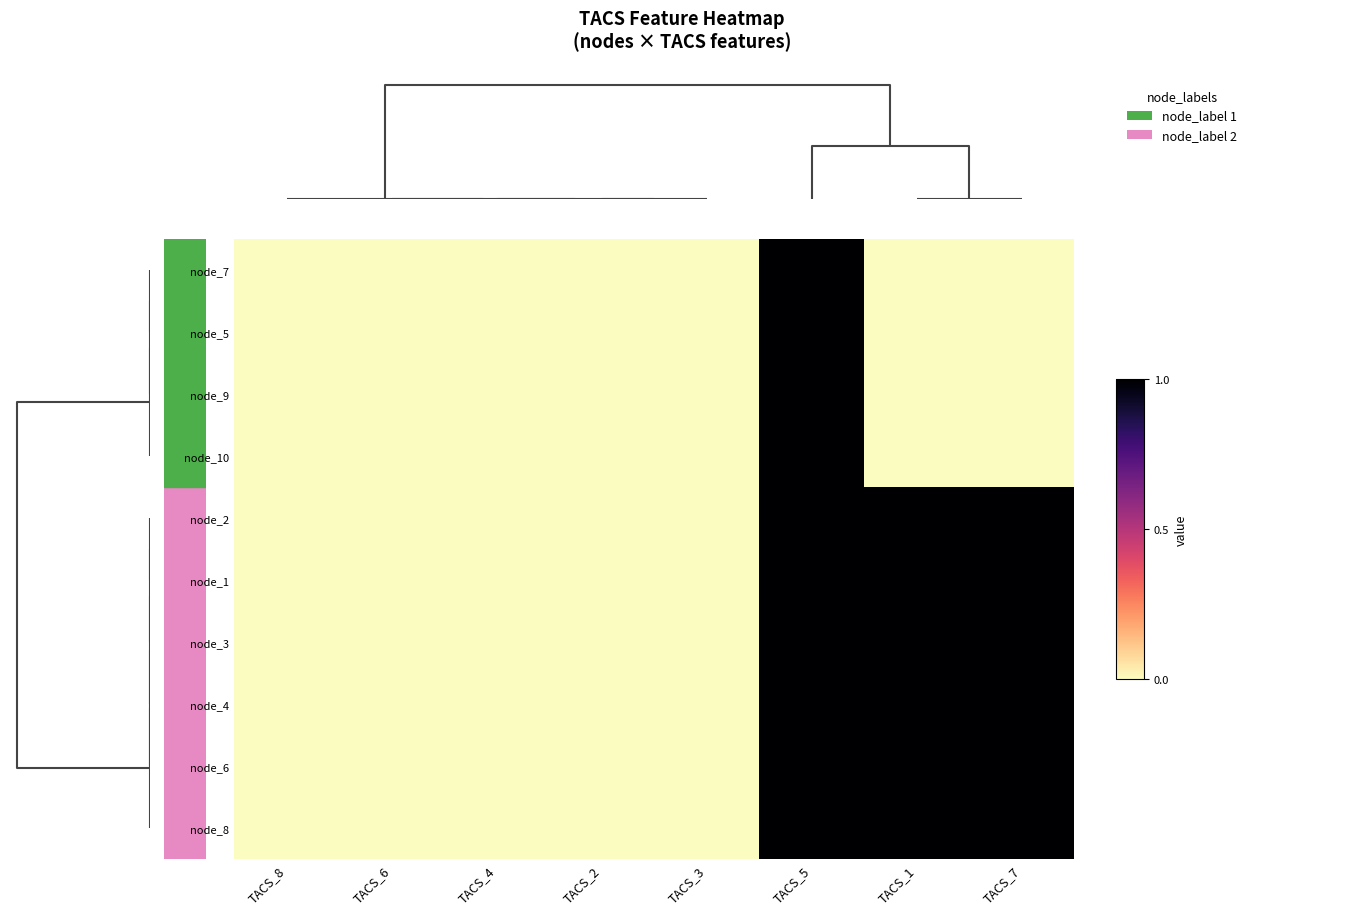

Reading left to right, what are all the values shown in this chart?

node_8: TACS_8=0	TACS_6=0	TACS_4=0	TACS_2=0	TACS_3=0	TACS_5=1	TACS_1=1	TACS_7=1
node_6: TACS_8=0	TACS_6=0	TACS_4=0	TACS_2=0	TACS_3=0	TACS_5=1	TACS_1=1	TACS_7=1
node_4: TACS_8=0	TACS_6=0	TACS_4=0	TACS_2=0	TACS_3=0	TACS_5=1	TACS_1=1	TACS_7=1
node_3: TACS_8=0	TACS_6=0	TACS_4=0	TACS_2=0	TACS_3=0	TACS_5=1	TACS_1=1	TACS_7=1
node_1: TACS_8=0	TACS_6=0	TACS_4=0	TACS_2=0	TACS_3=0	TACS_5=1	TACS_1=1	TACS_7=1
node_2: TACS_8=0	TACS_6=0	TACS_4=0	TACS_2=0	TACS_3=0	TACS_5=1	TACS_1=1	TACS_7=1
node_10: TACS_8=0	TACS_6=0	TACS_4=0	TACS_2=0	TACS_3=0	TACS_5=1	TACS_1=0	TACS_7=0
node_9: TACS_8=0	TACS_6=0	TACS_4=0	TACS_2=0	TACS_3=0	TACS_5=1	TACS_1=0	TACS_7=0
node_5: TACS_8=0	TACS_6=0	TACS_4=0	TACS_2=0	TACS_3=0	TACS_5=1	TACS_1=0	TACS_7=0
node_7: TACS_8=0	TACS_6=0	TACS_4=0	TACS_2=0	TACS_3=0	TACS_5=1	TACS_1=0	TACS_7=0